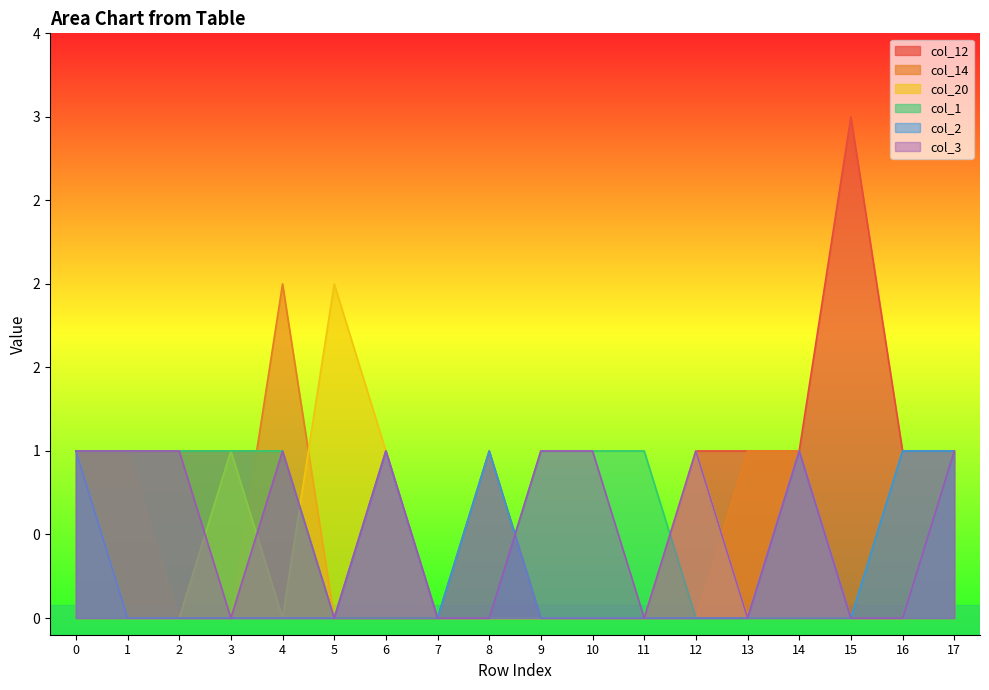

How many interior local valleys does the col_20 series have?

2